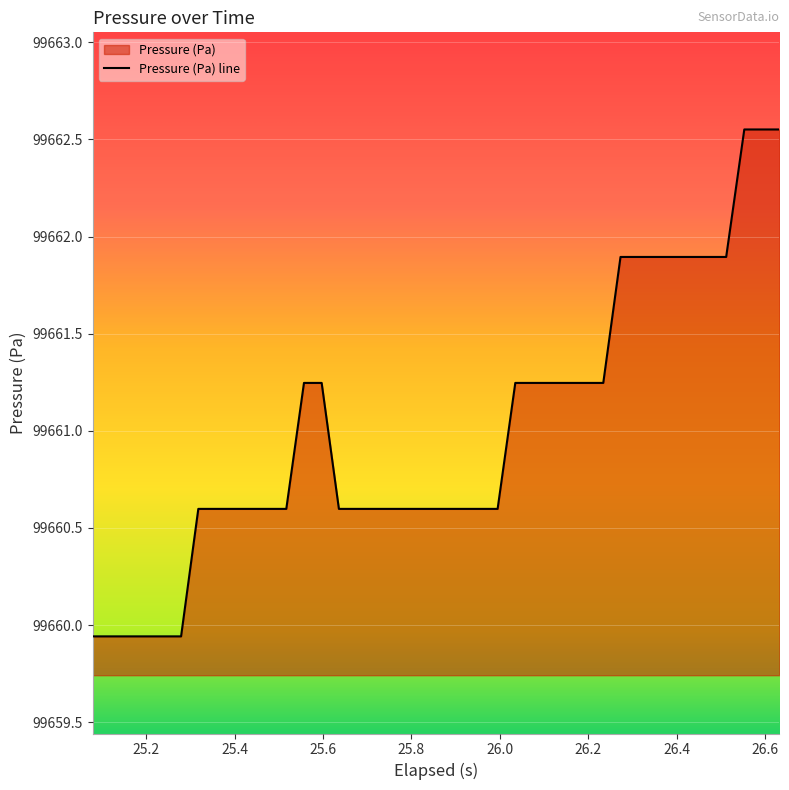

What is the difference between the maximum and minimum values?

2.6